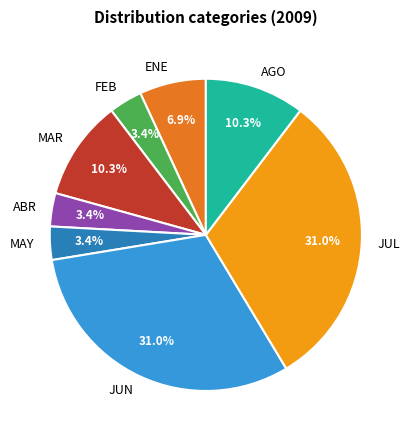

Approximately how many times larger is the value at MAY compared to AGO?

0.3